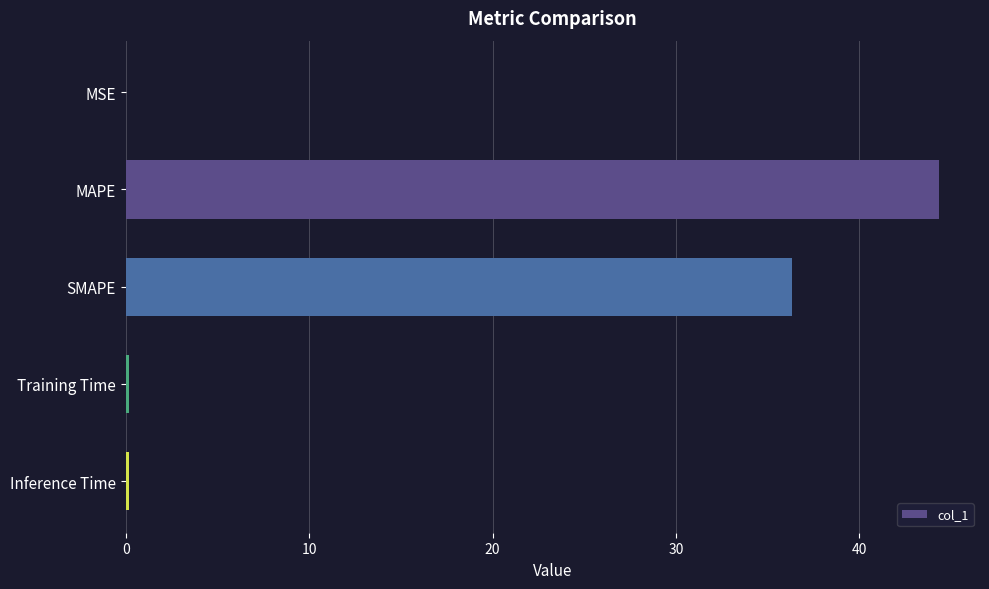

At which category does the chart reach its peak across all series?

MAPE